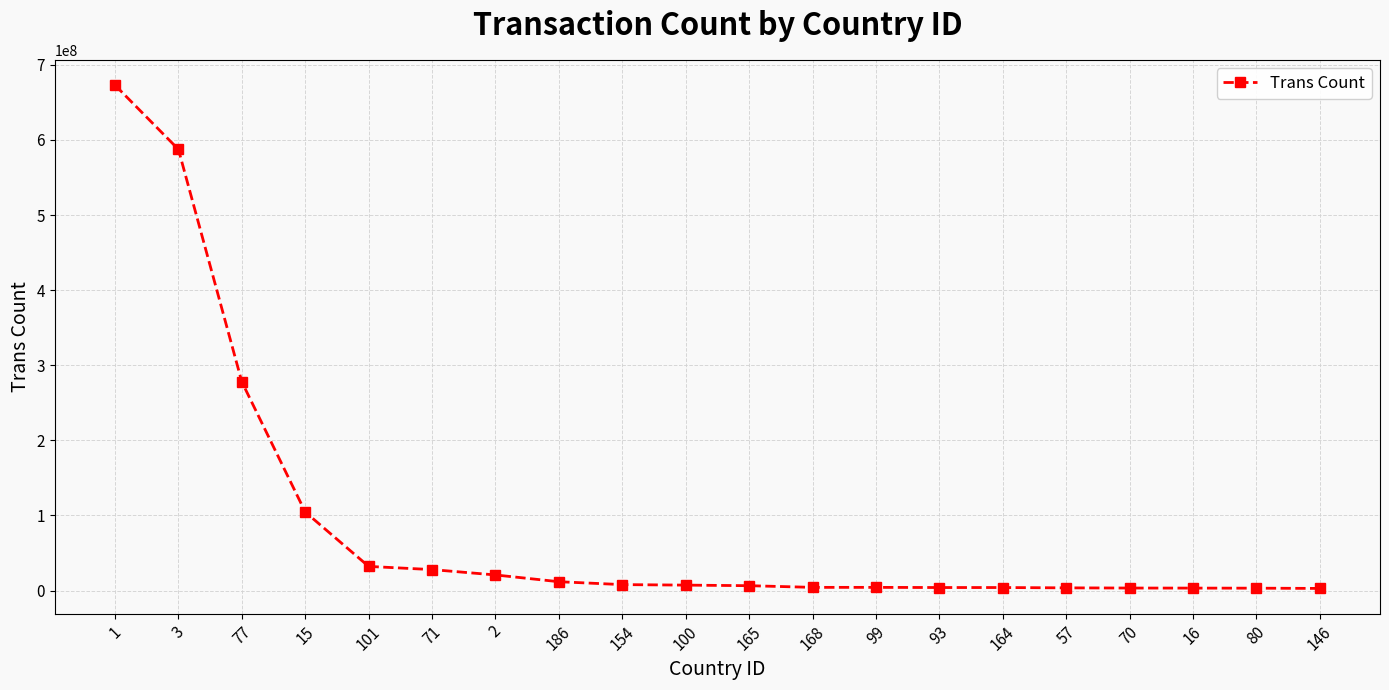

What is the change in value from 3 to 99?

-583247540